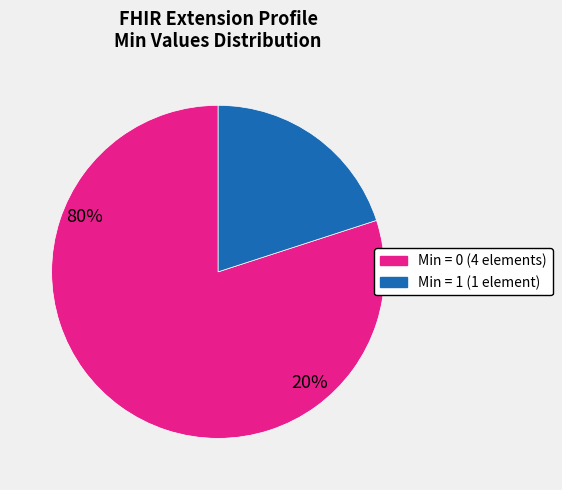

Is there a majority slice in this chart?

Yes